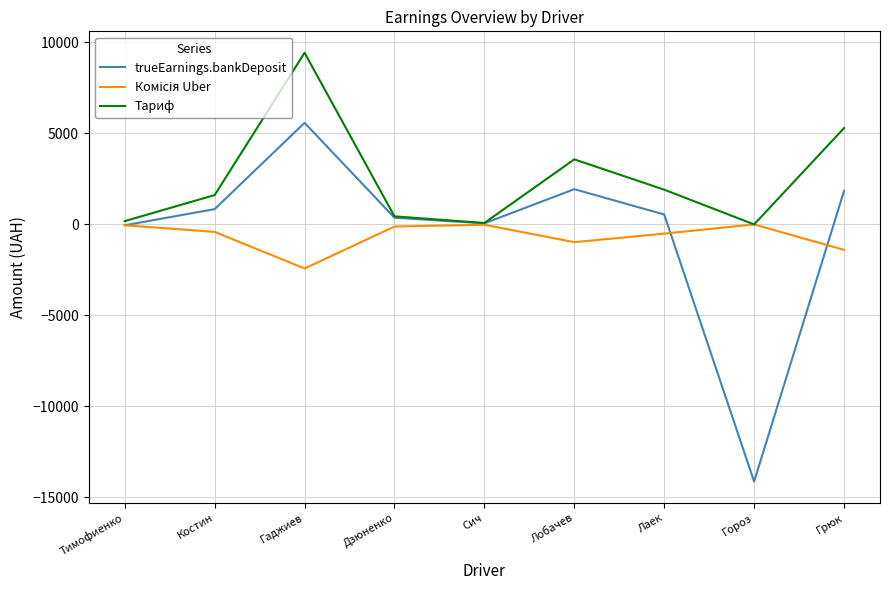

Which series changed the most between Лаек and Грюк?

Тариф